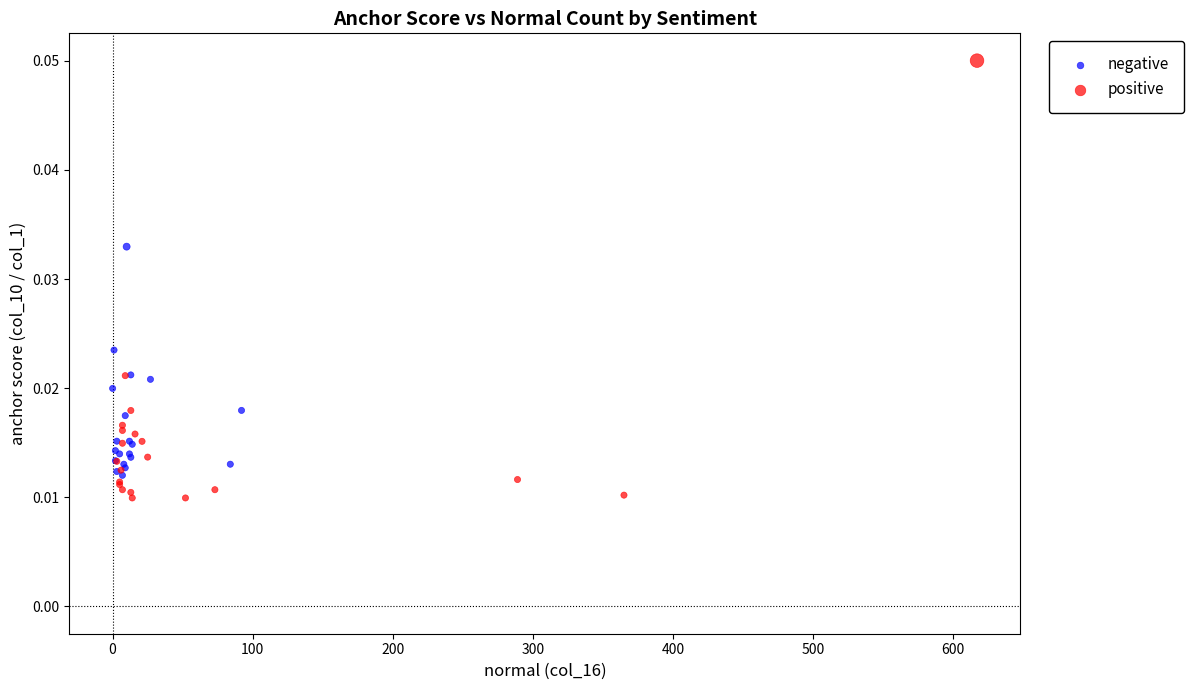

Which series has the largest Y range (max minus min)?

positive